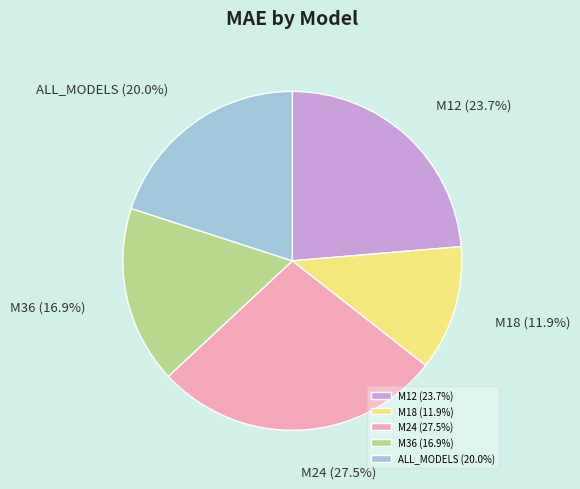

To the nearest percent, what percentage of the pie is M18?

12%